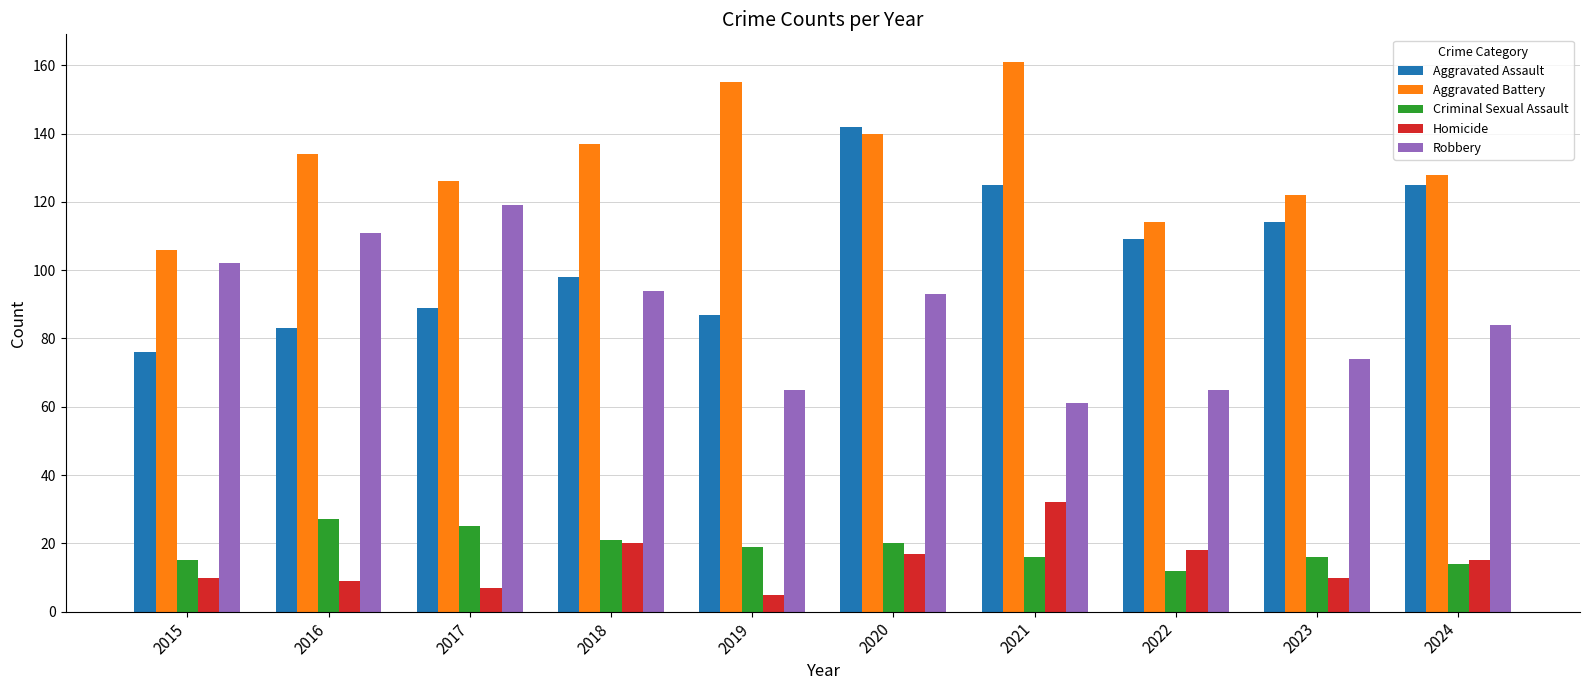

What is the highest value of the Homicide series?

32